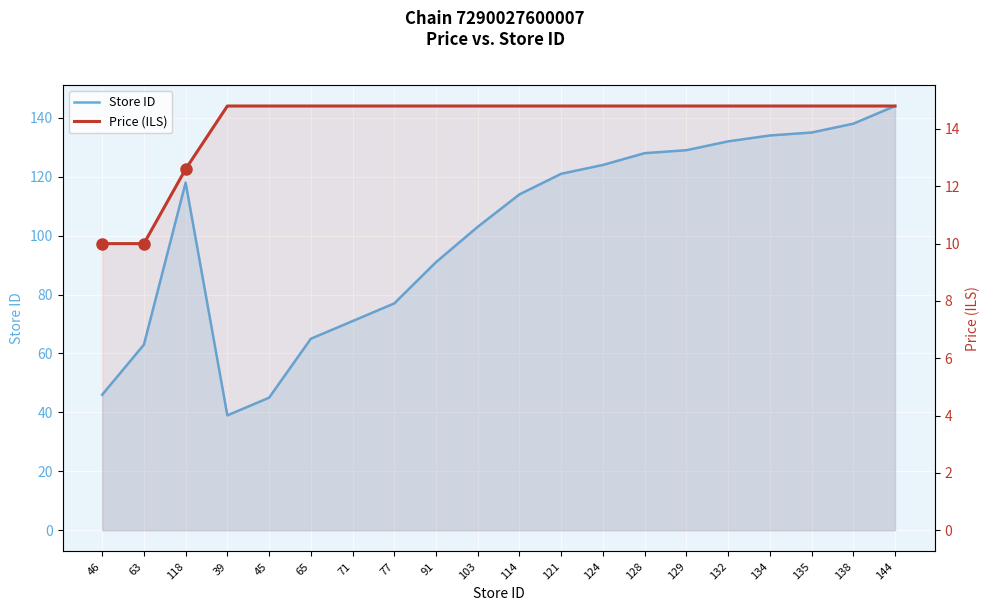

What is the difference between the maximum and minimum values in the Price (ILS) series?

4.8